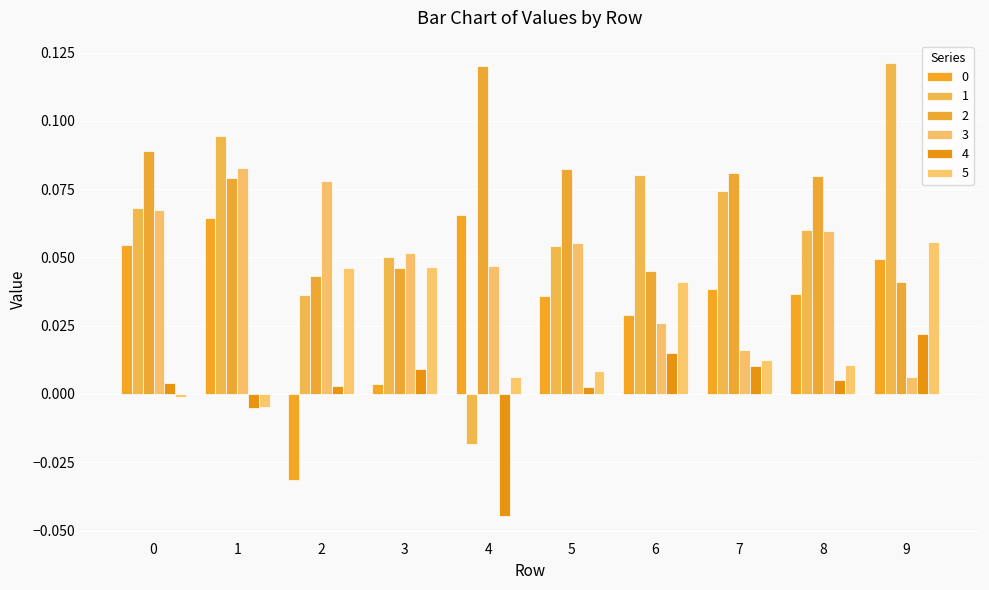

Does the chart contain stacked bars?

No